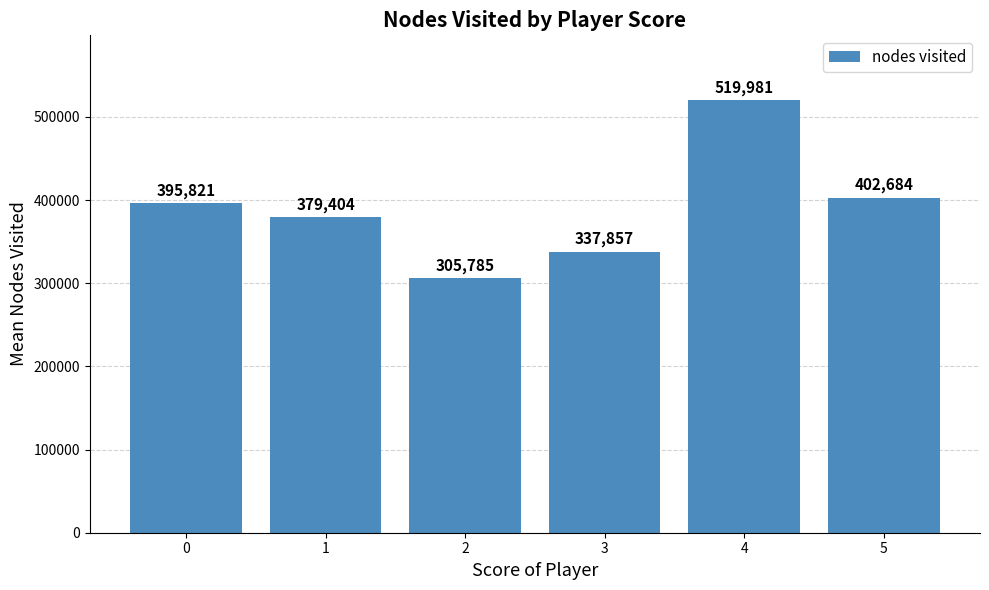

What is the sum of the values at 4 and 0?

915802